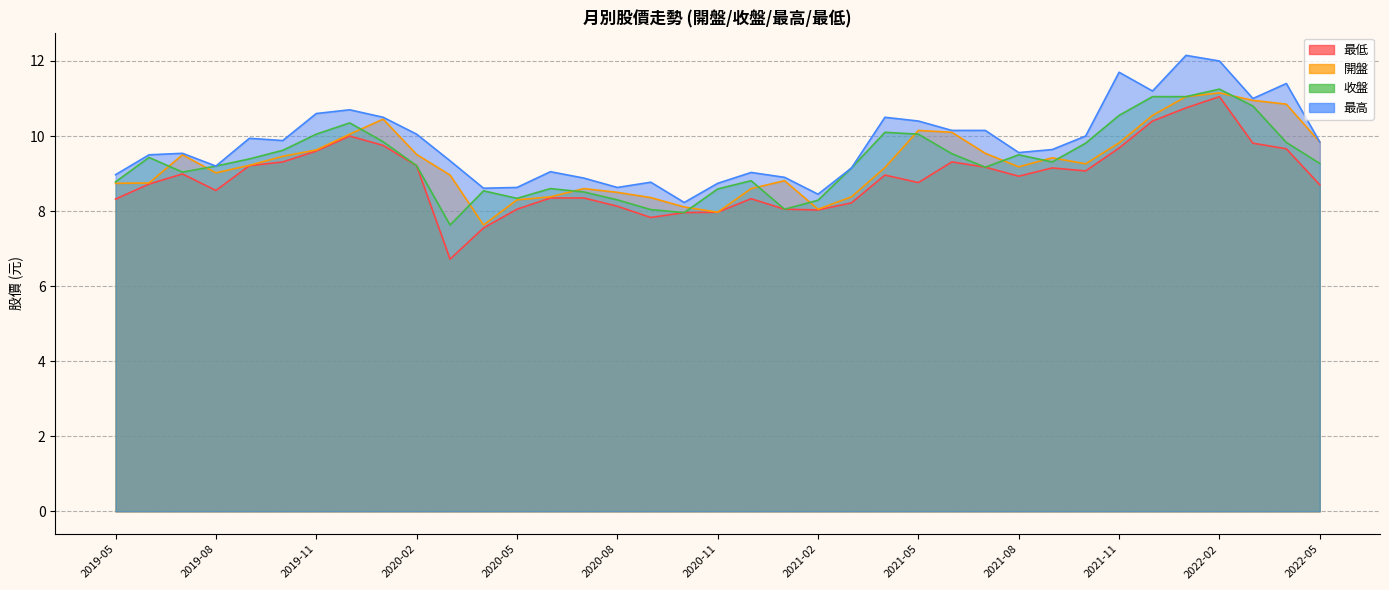

What is the difference between the maximum and minimum values in the 開盤 series?

3.5